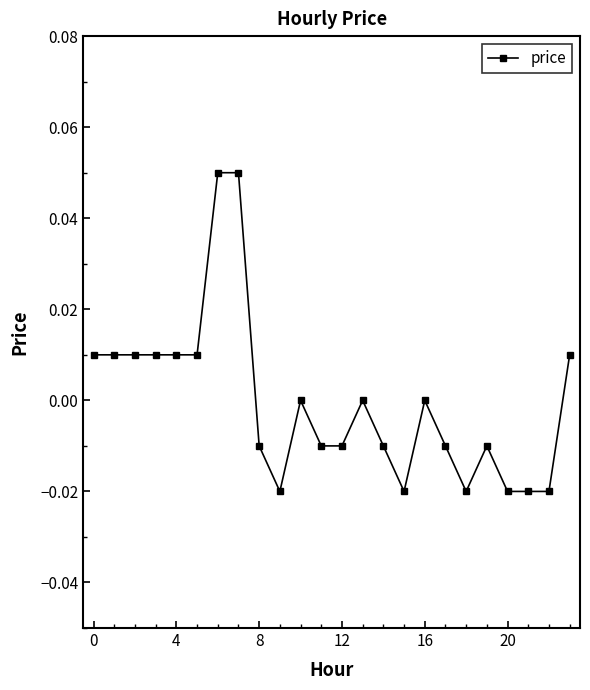

True or false: the data has more than 1 interior local peaks.

True